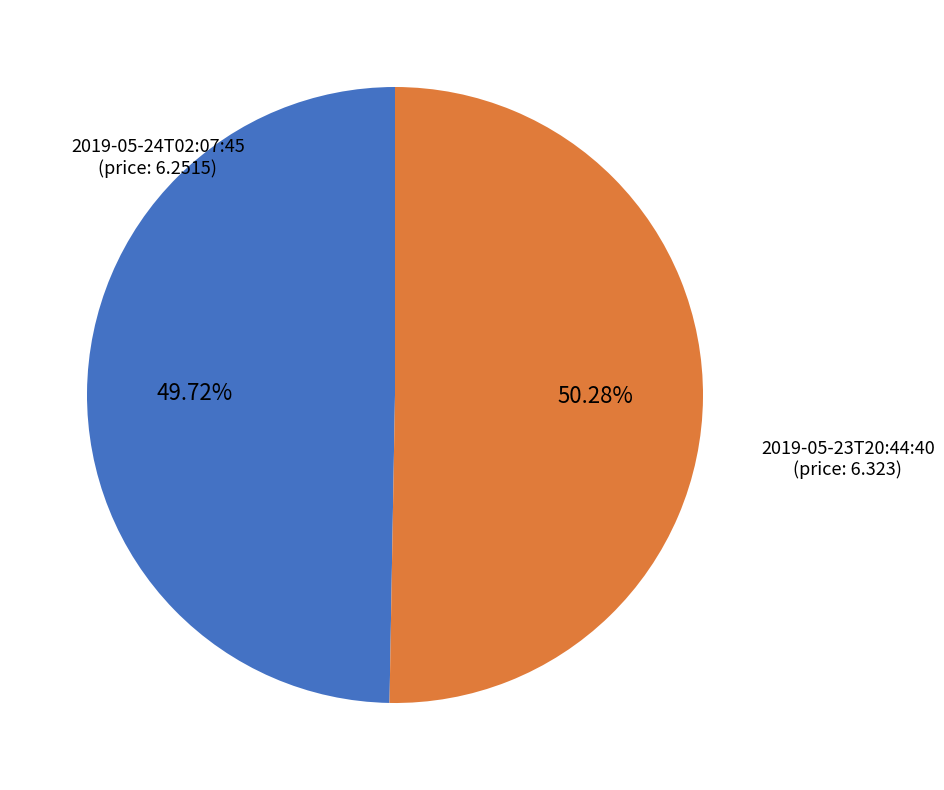

Does any single category account for the majority?

Yes